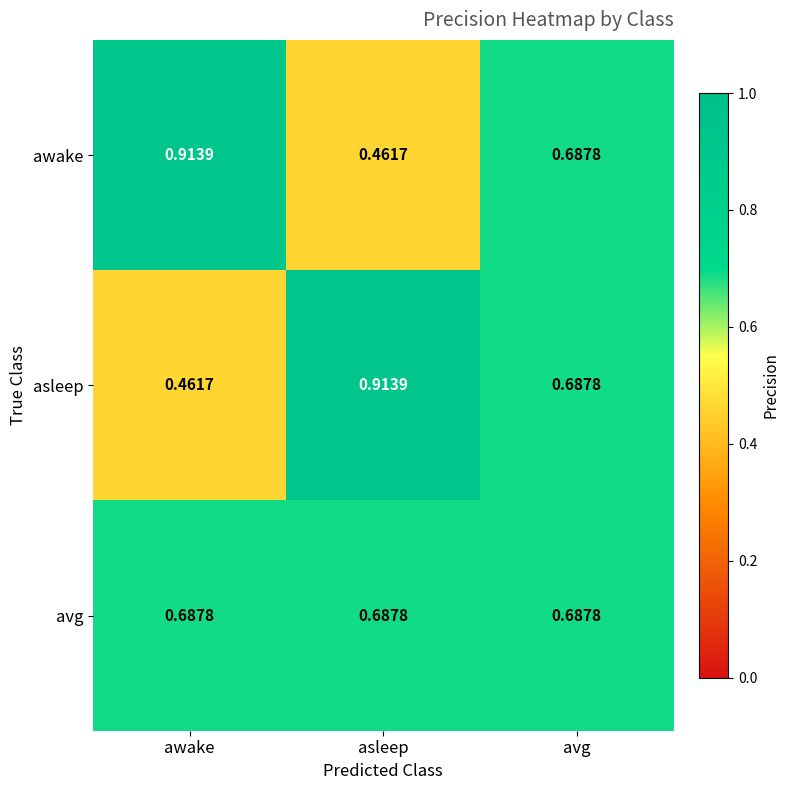

Rank the series at asleep from lowest to highest value.

awake, avg, asleep